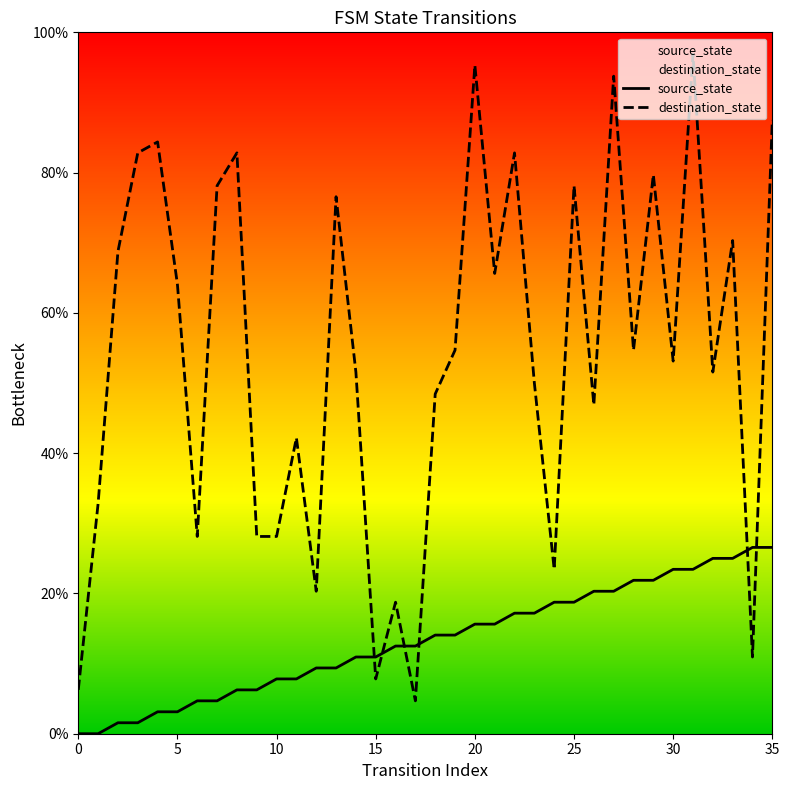

Is this an area chart (filled region under the line)?

No